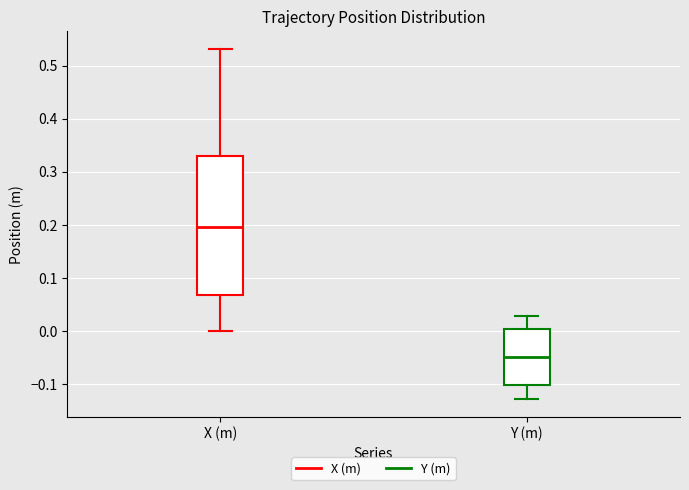

Reading left to right, read every box against the y-axis: the position of its median line, the range the box covers, and the ends of its whiskers. The values are not printed on the chart, so give them approximately, as read against the axis.

X (m): median 0.20, box 0.07 to 0.33, whiskers 0.00 to 0.53
Y (m): median -0.05, box -0.10 to 0.00, whiskers -0.13 to 0.03